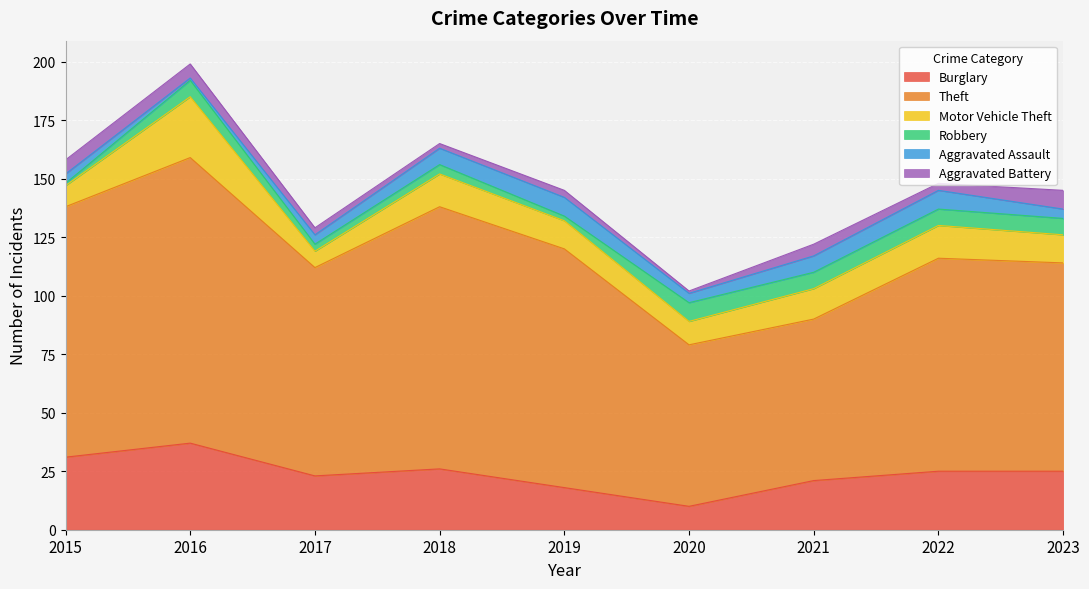

What is the spread (max minus min) of values at 2021?

64